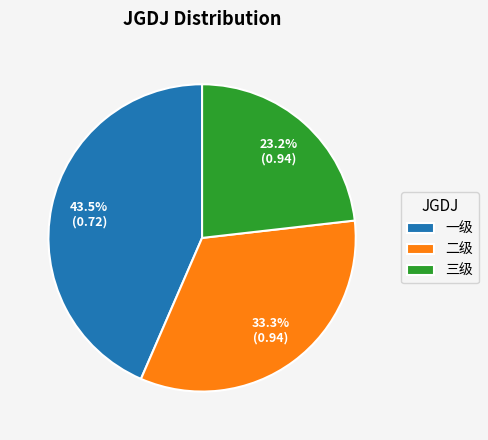

How many slices are in this pie chart?

3